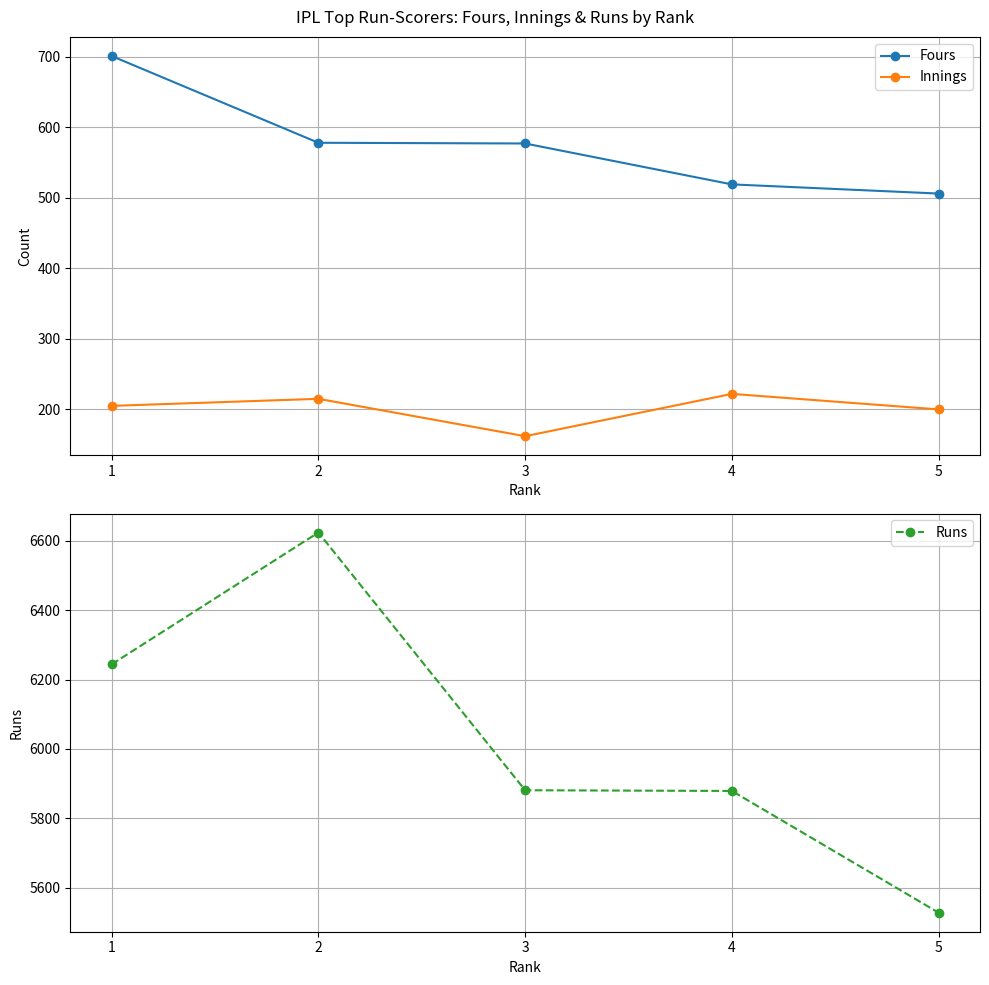

At which label is Innings closest to 192?

5